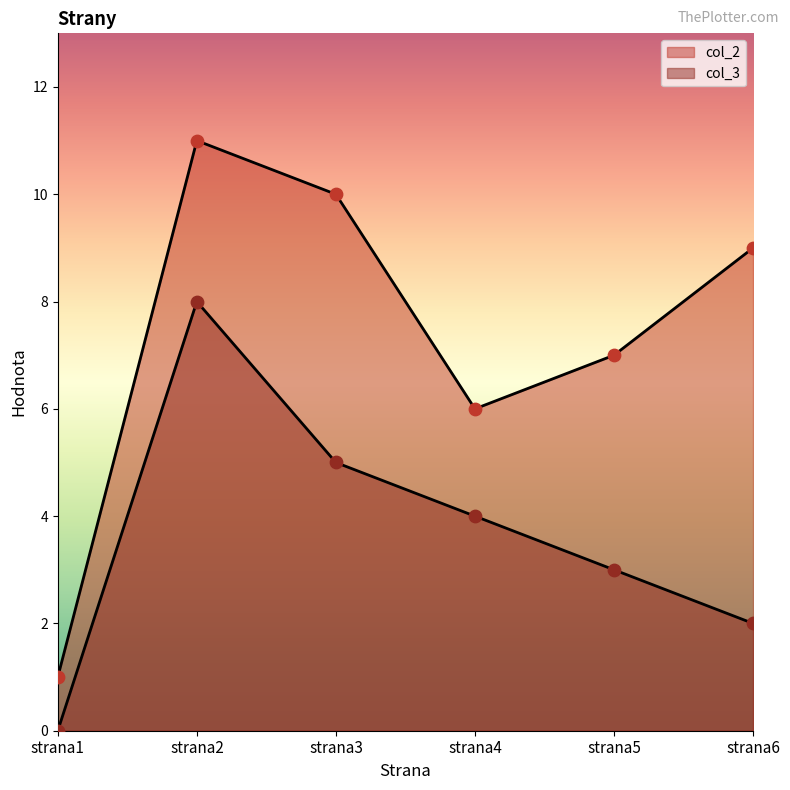

At which category is the sum across all series the highest?

strana2